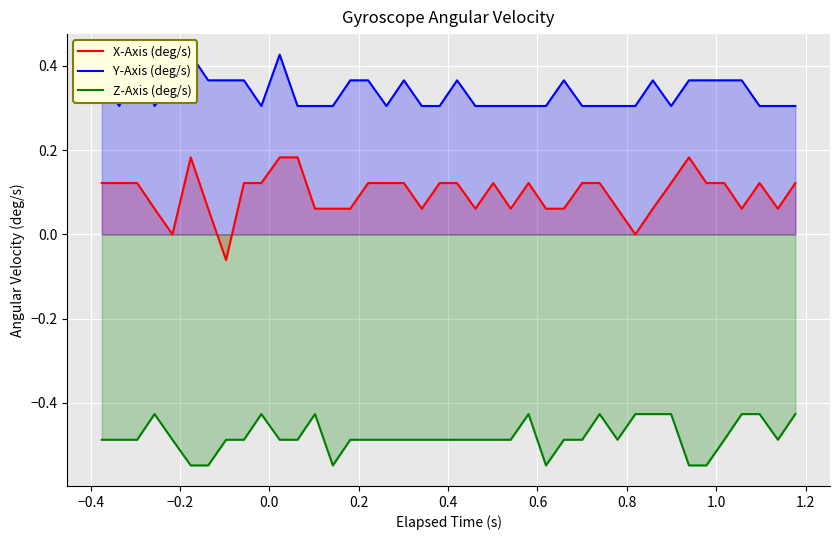

True or false: X-Axis (deg/s) and Y-Axis (deg/s) cross at least once.

False